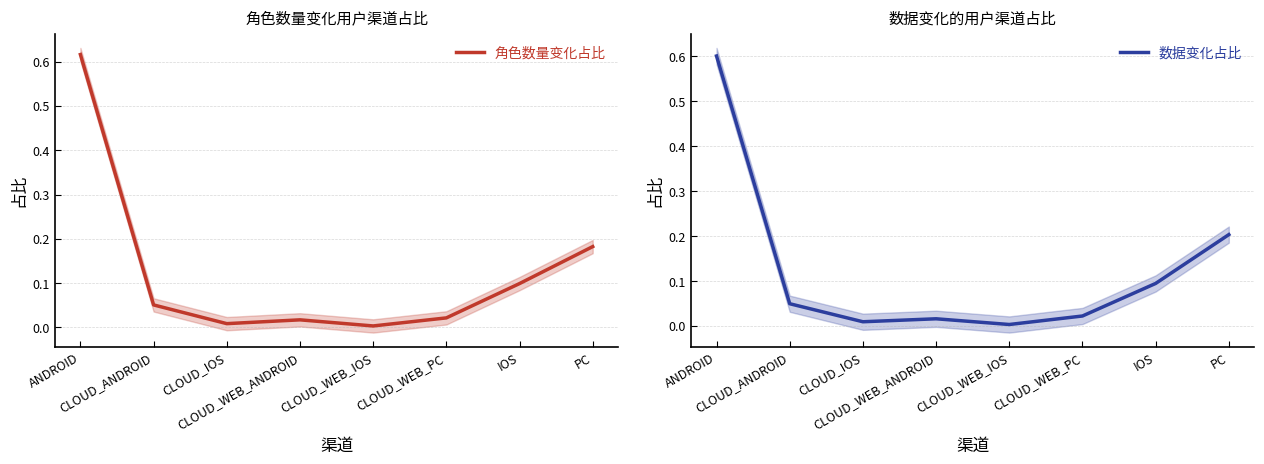

At which category is the sum across all series the highest?

ANDROID